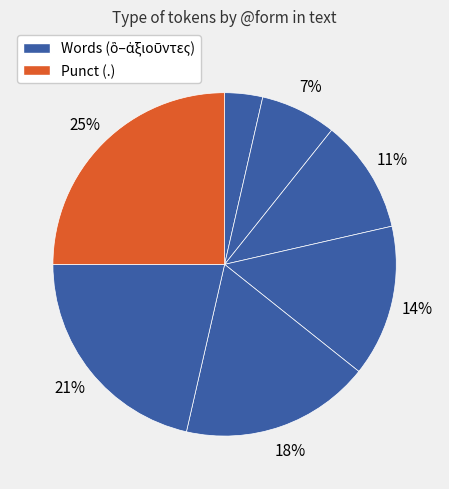

Does any single category account for the majority?

No